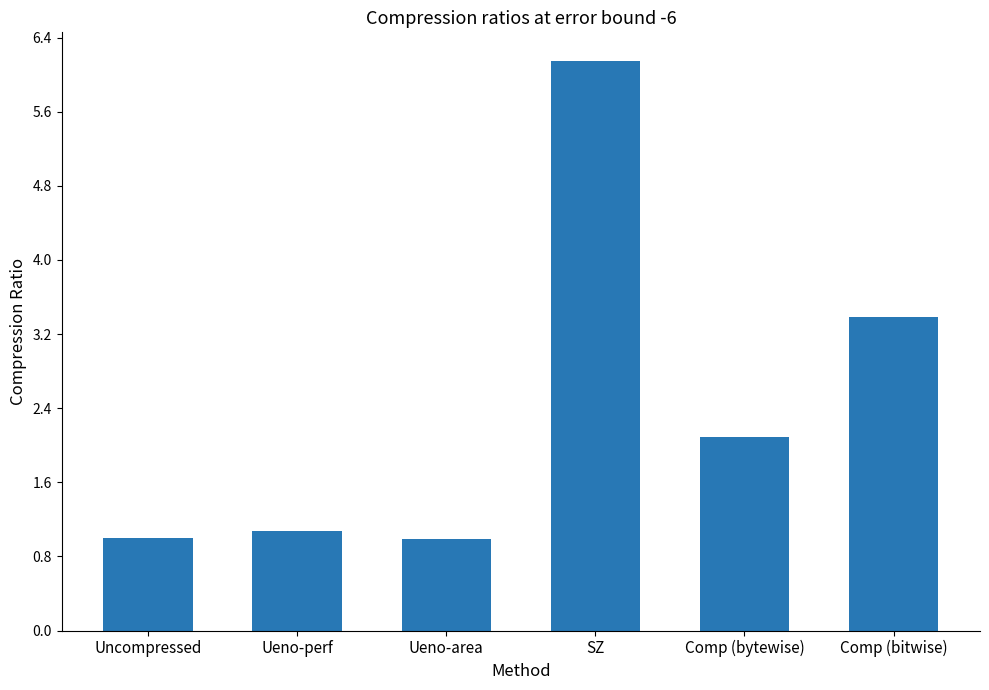

True or false: the data shows 6.1 at SZ.

True